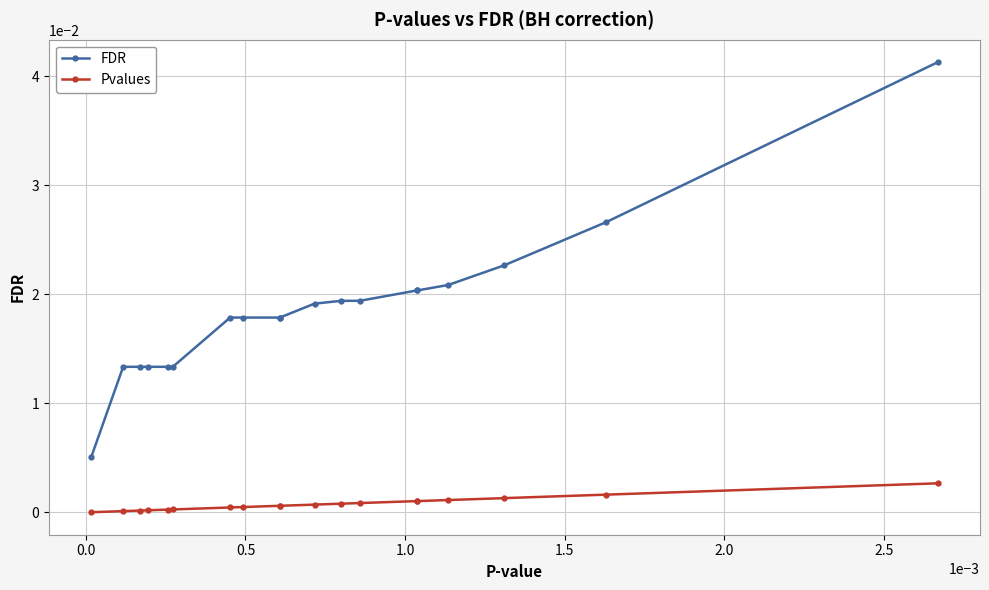

Which series has the largest range (max minus min)?

FDR